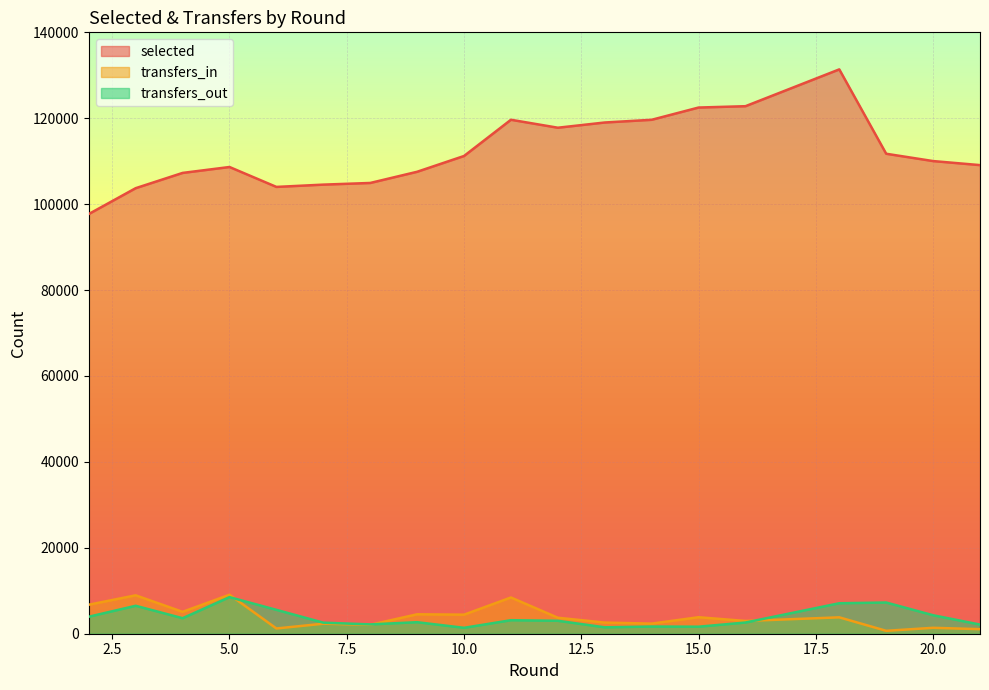

At which label is selected closest to 114539?

19